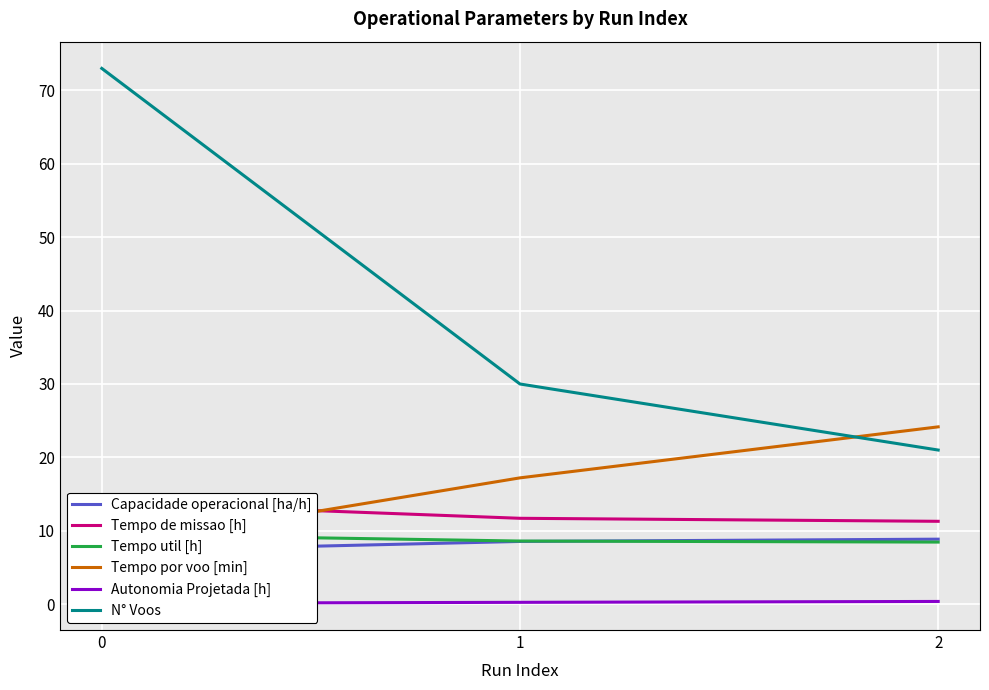

What is the sum of the Tempo por voo [min] values at 0 and 1?

25.0